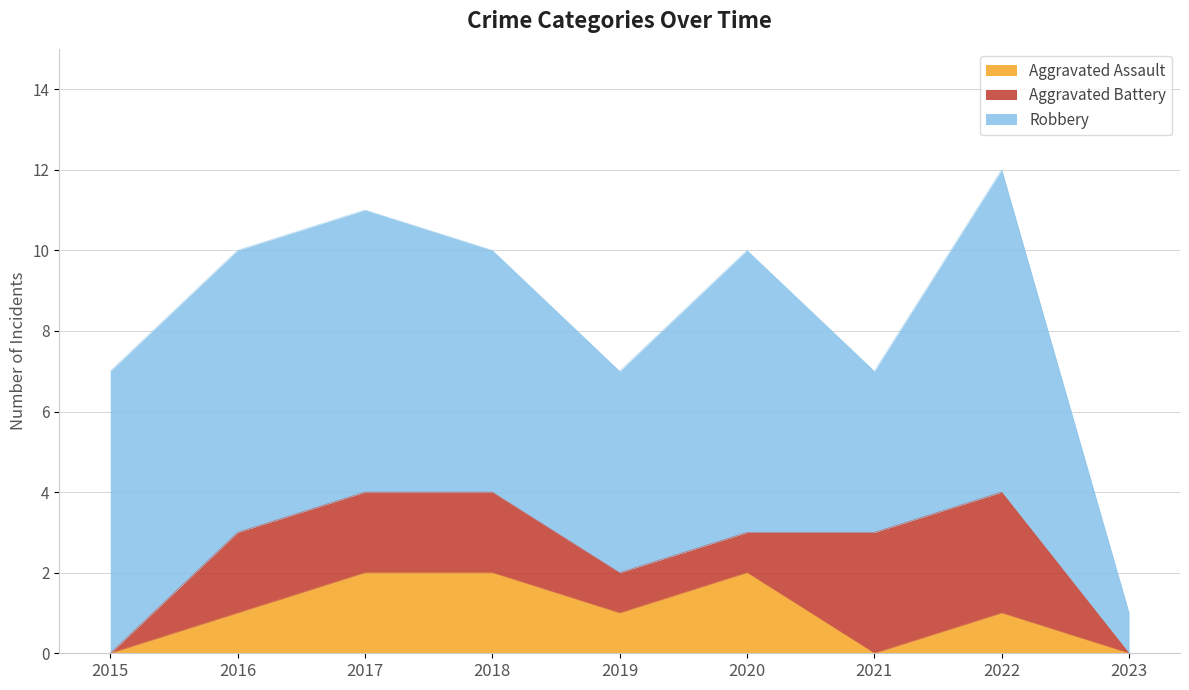

How many Aggravated Battery values are between 1 and 2?

5